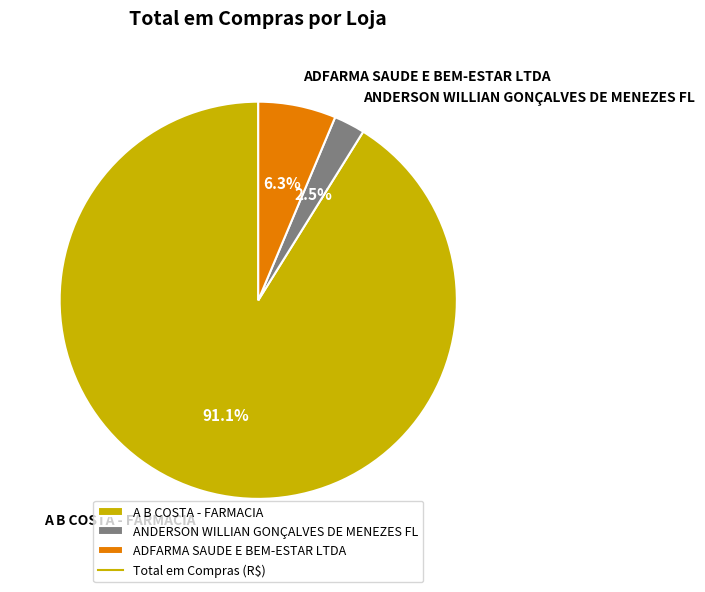

Do ADFARMA SAUDE E BEM-ESTAR LTDA and ANDERSON WILLIAN GONÇALVES DE MENEZES FL together represent more than half of the pie?

No